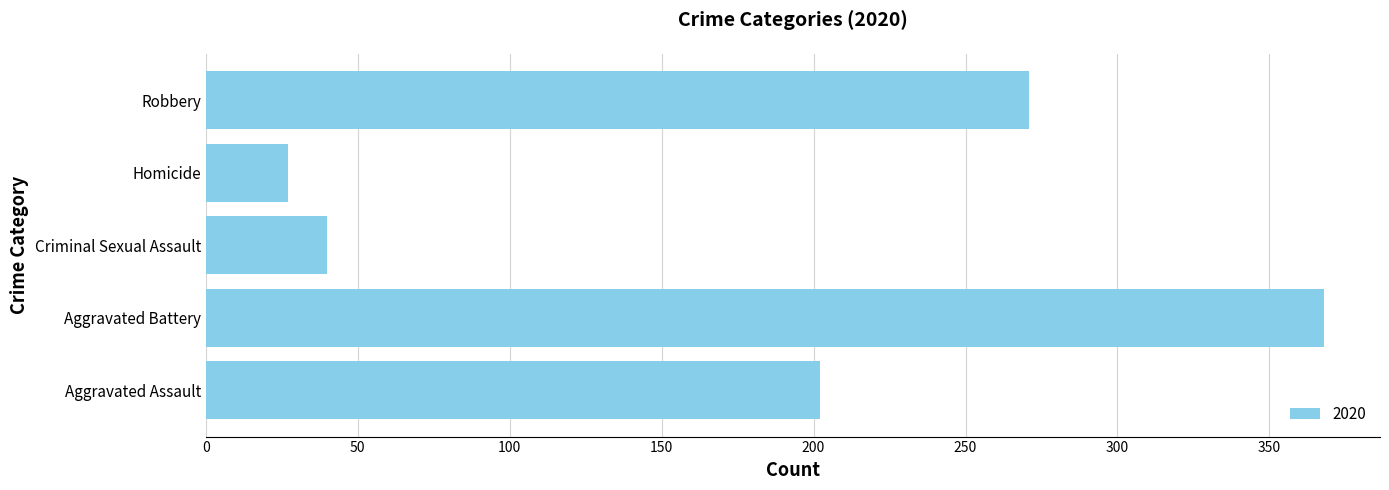

What is the smallest value displayed?

27